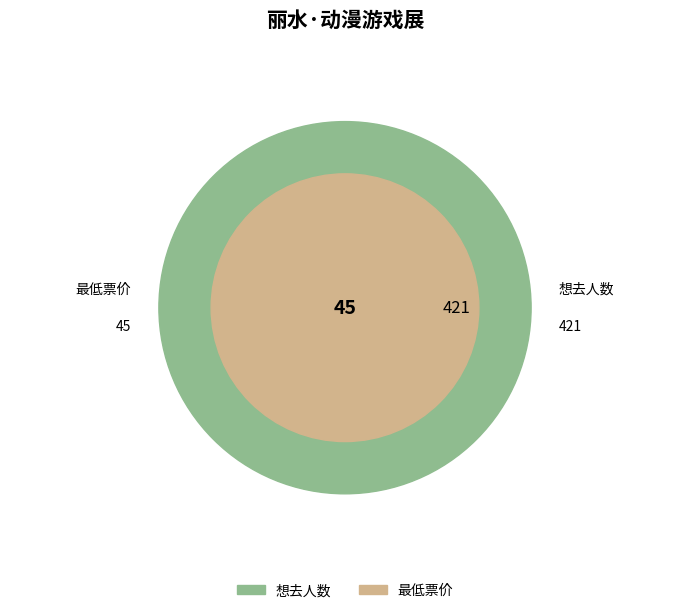

Is the sum of 最低票价 and 想去人数 greater than half?

Yes